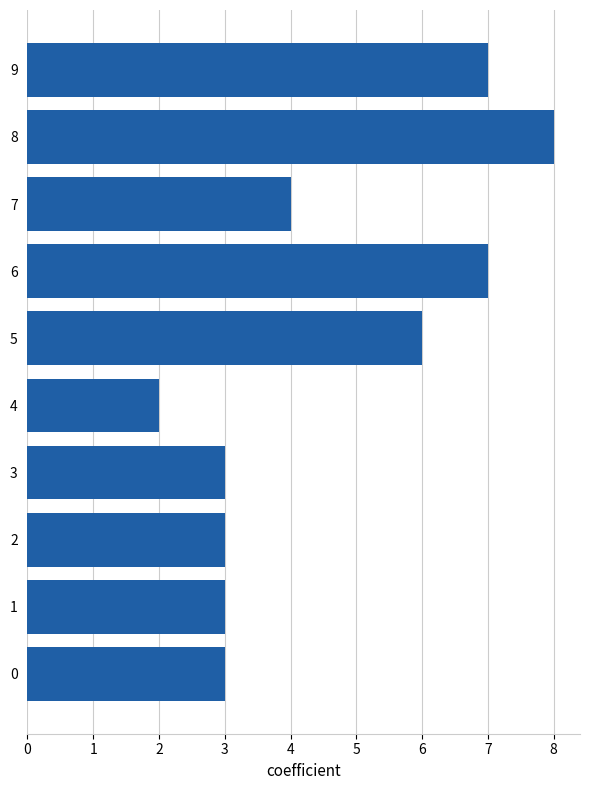

The chart shows a value of 3 at 1. True or false?

True